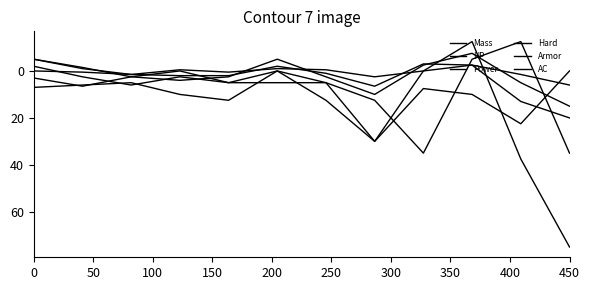

At how many categories does at least one series exceed 49?

1